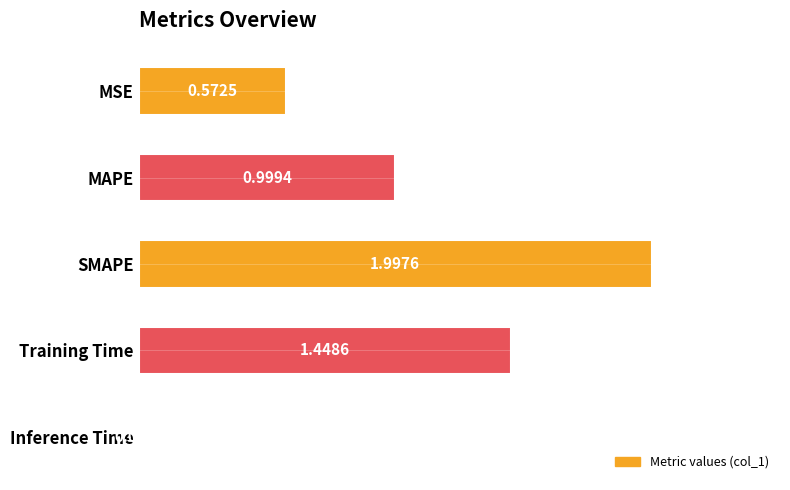

At which category does the chart reach its minimum across all series?

Inference Time